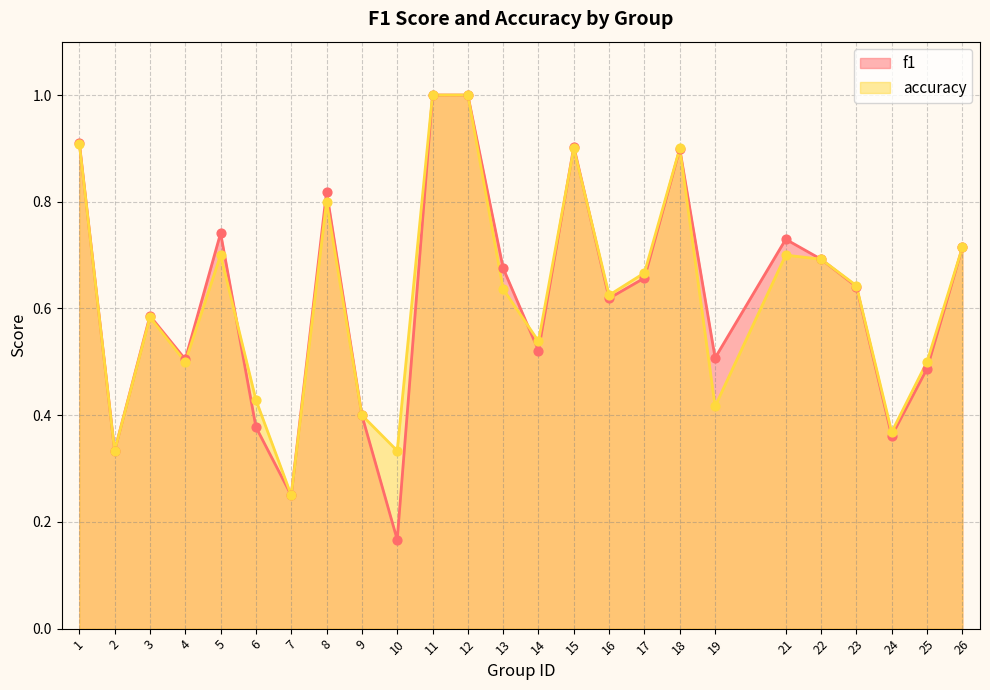

At which category is the sum across all series the highest?

11